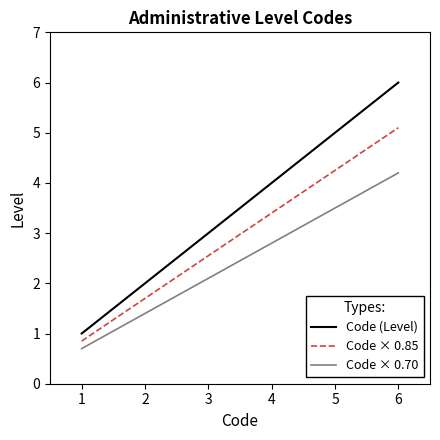

At 1, list the series in order from largest to smallest.

Code (Level), Code × 0.85, Code × 0.70